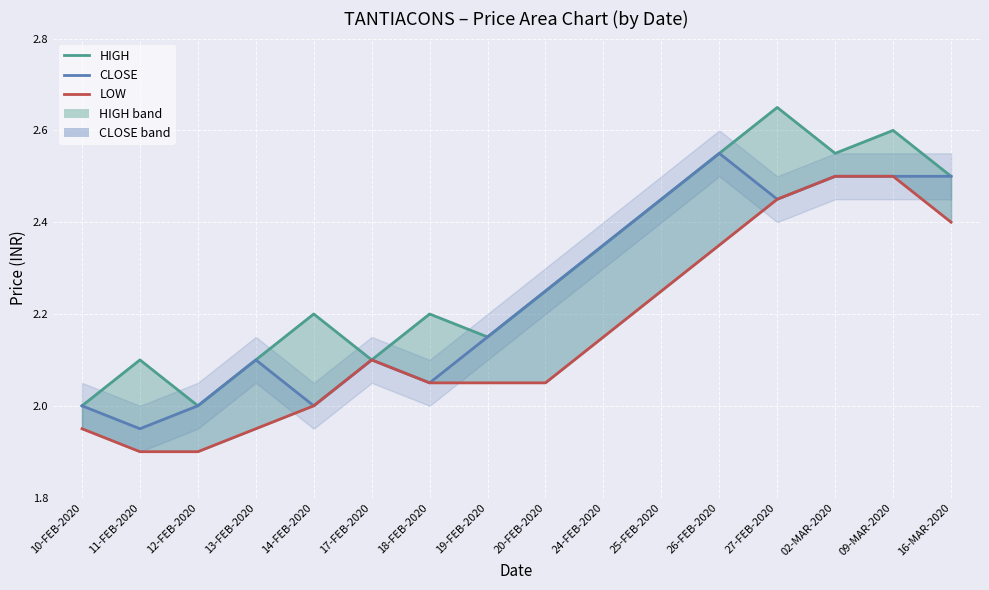

True or false: CLOSE and HIGH cross at least once.

False